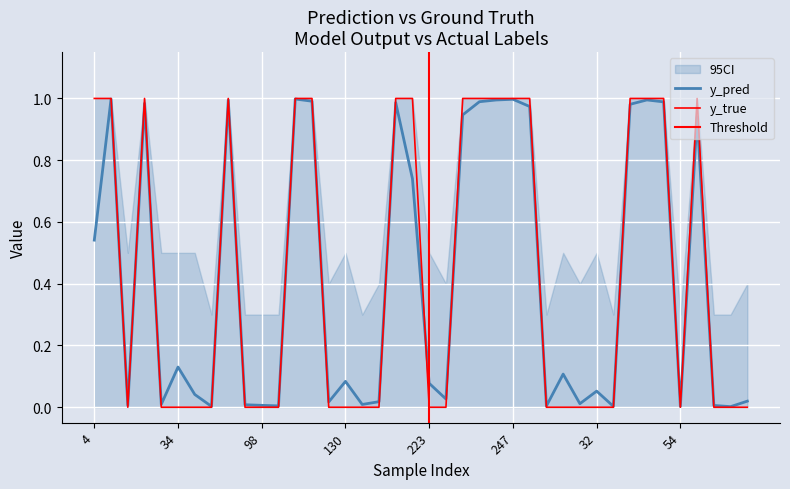

What is the label of the 9th point from the left?

73